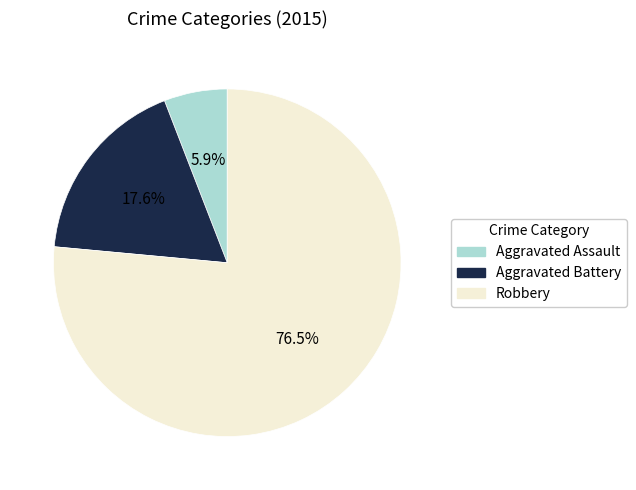

Which has a higher value, Aggravated Assault or Robbery?

Robbery